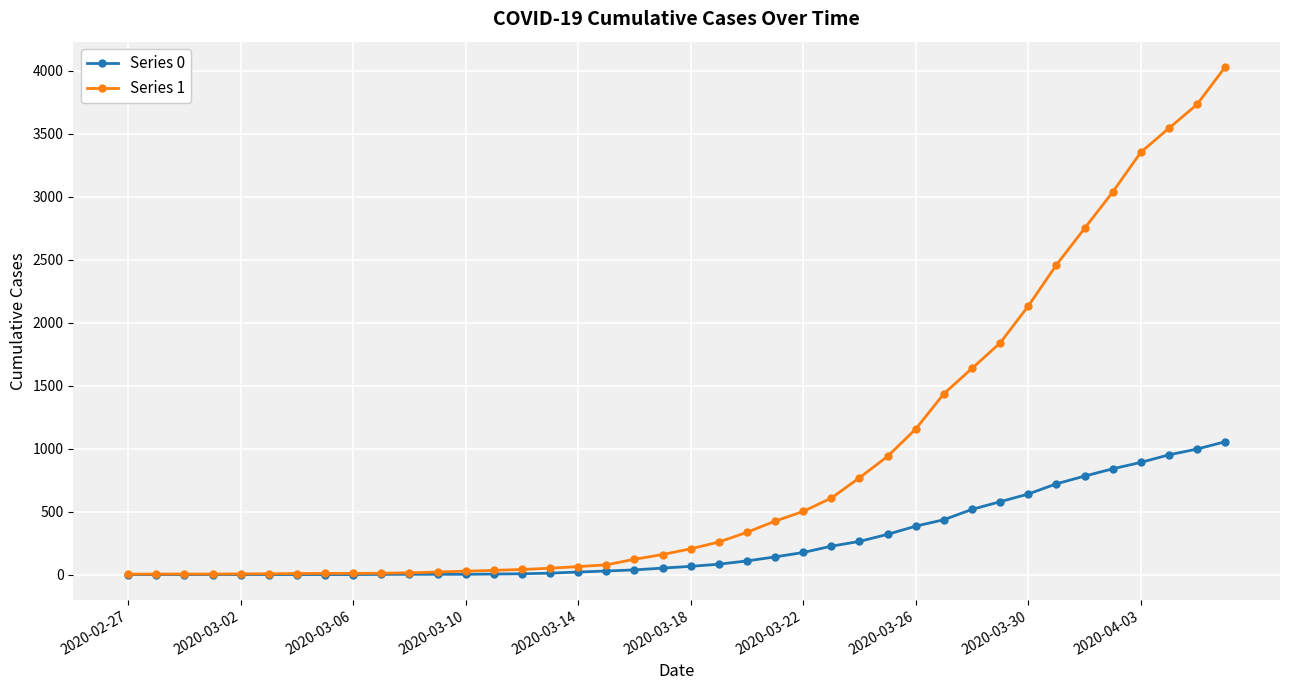

What is the difference between the second highest and minimum values in the Series 1 series?

3728